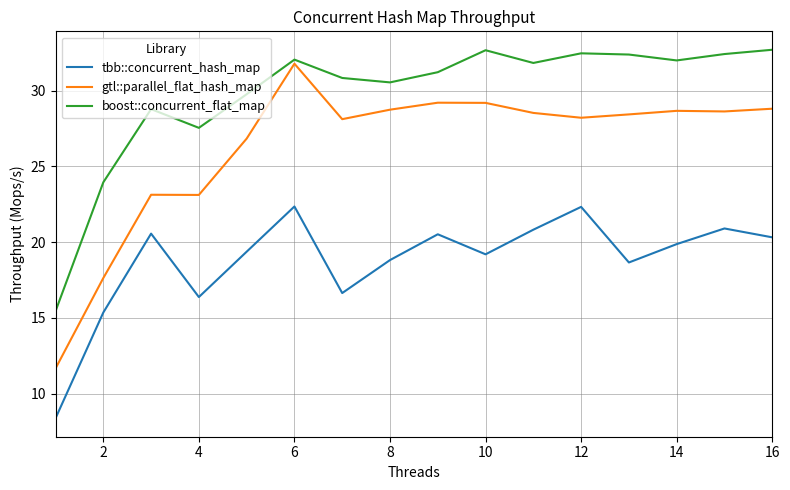

True or false: tbb::concurrent_hash_map and gtl::parallel_flat_hash_map intersect in this chart.

False